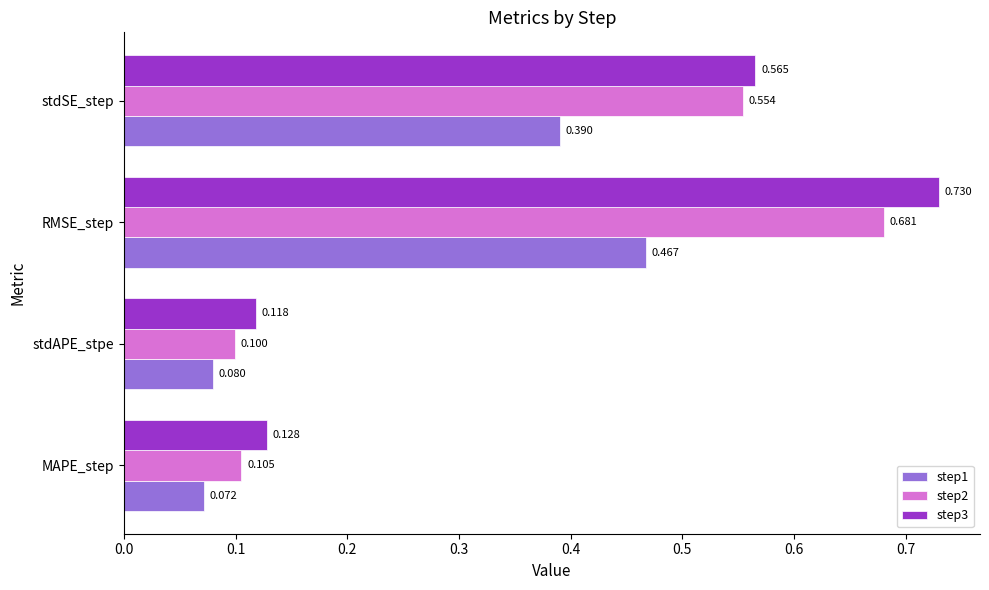

List the labels in order of step3 value, largest first.

RMSE_step, stdSE_step, MAPE_step, stdAPE_stpe